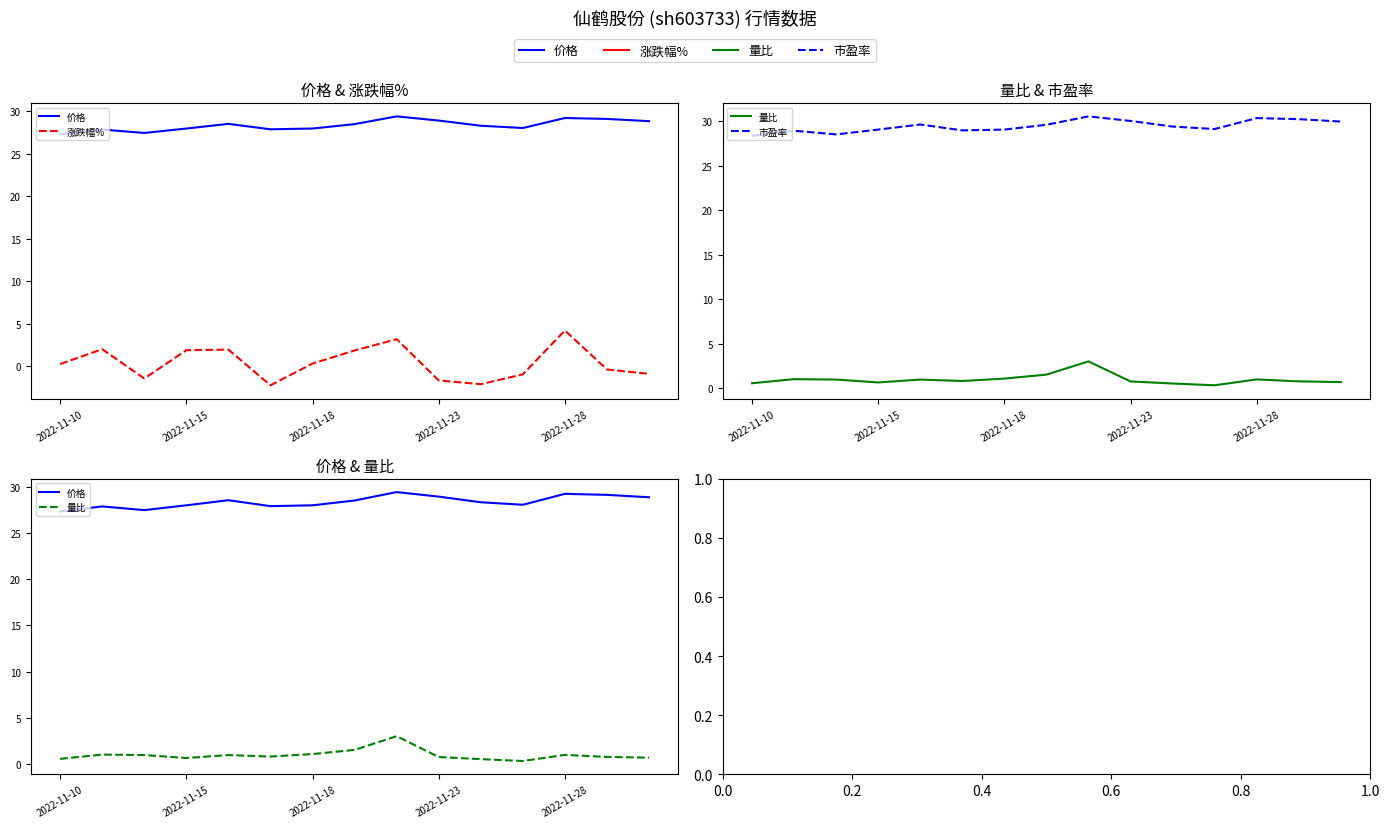

What is the sum of the 涨跌幅% values at 5 and 11?

-3.2